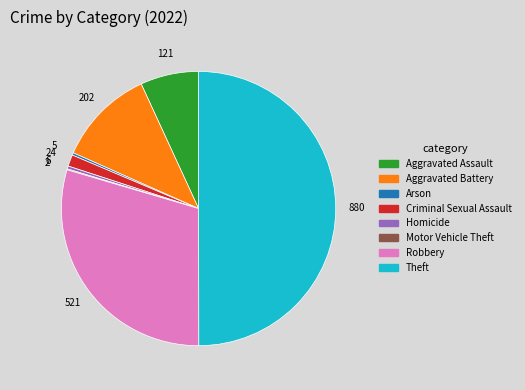

Is Criminal Sexual Assault the majority of the pie?

No